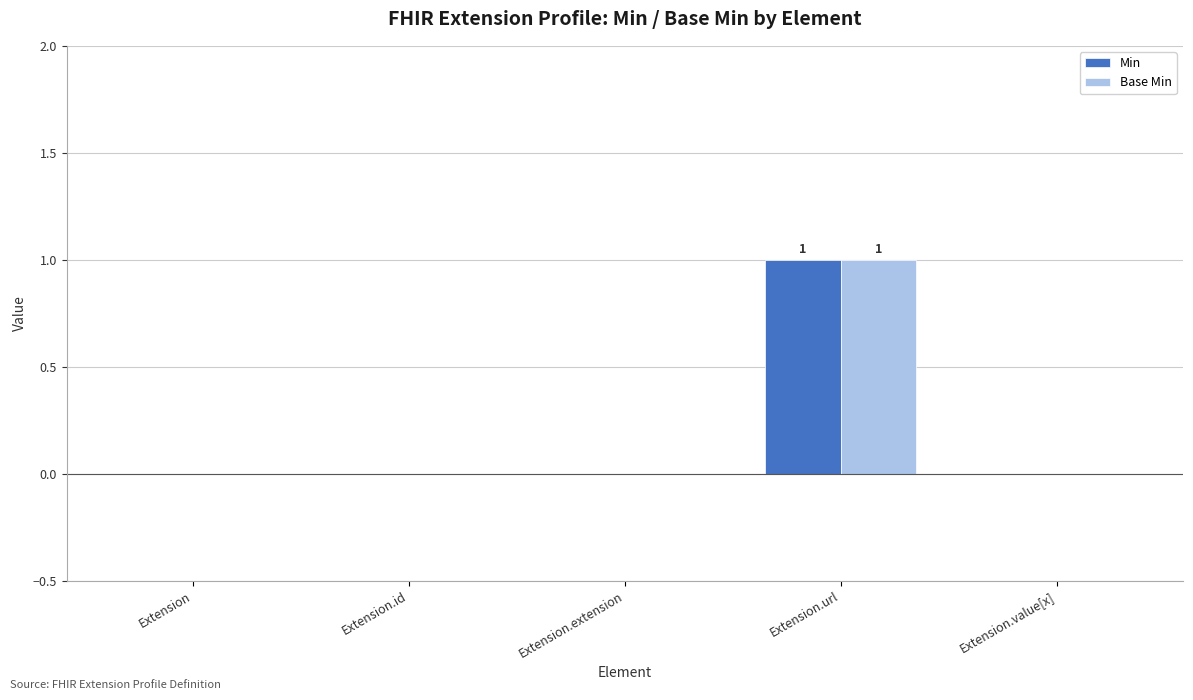

At which category does the chart reach its peak across all series?

Extension.url